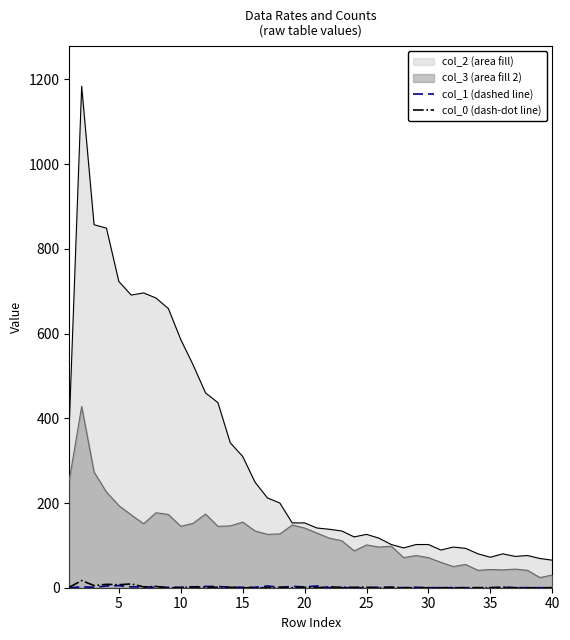

The col_0 (dash-dot line) series shows 0 at 15. True or false?

True